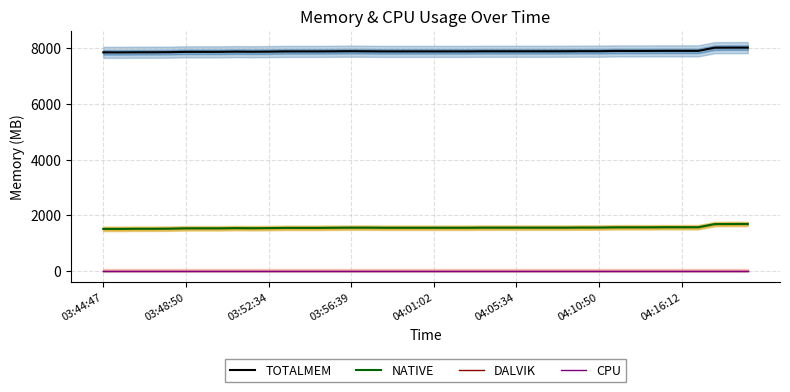

What is the label of the 1st point from the left?

03:44:47